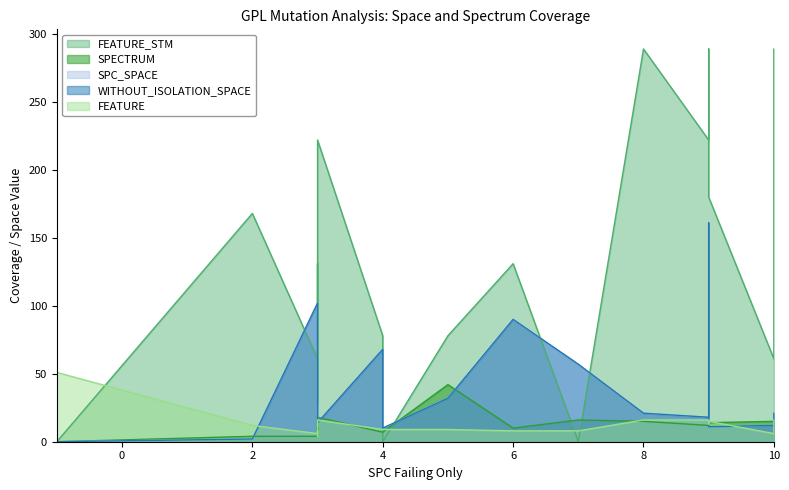

True or false: FEATURE has more than 1 interior local peaks.

True